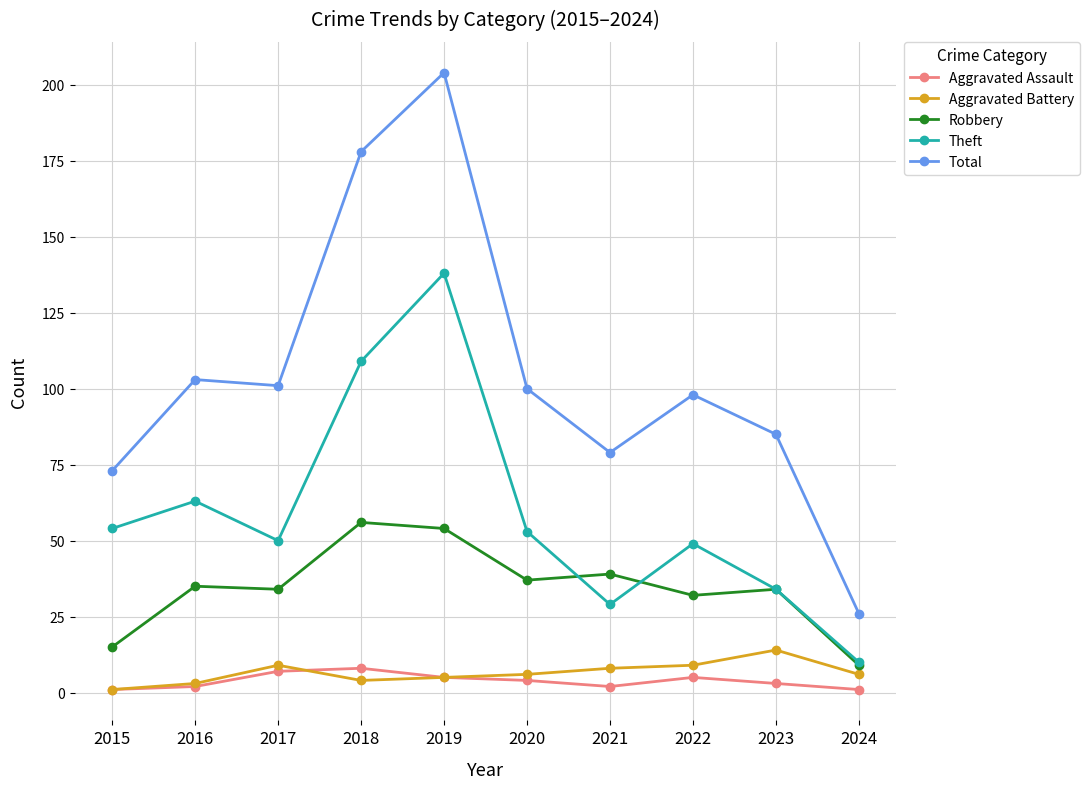

True or false: Aggravated Assault and Theft cross at least once.

False